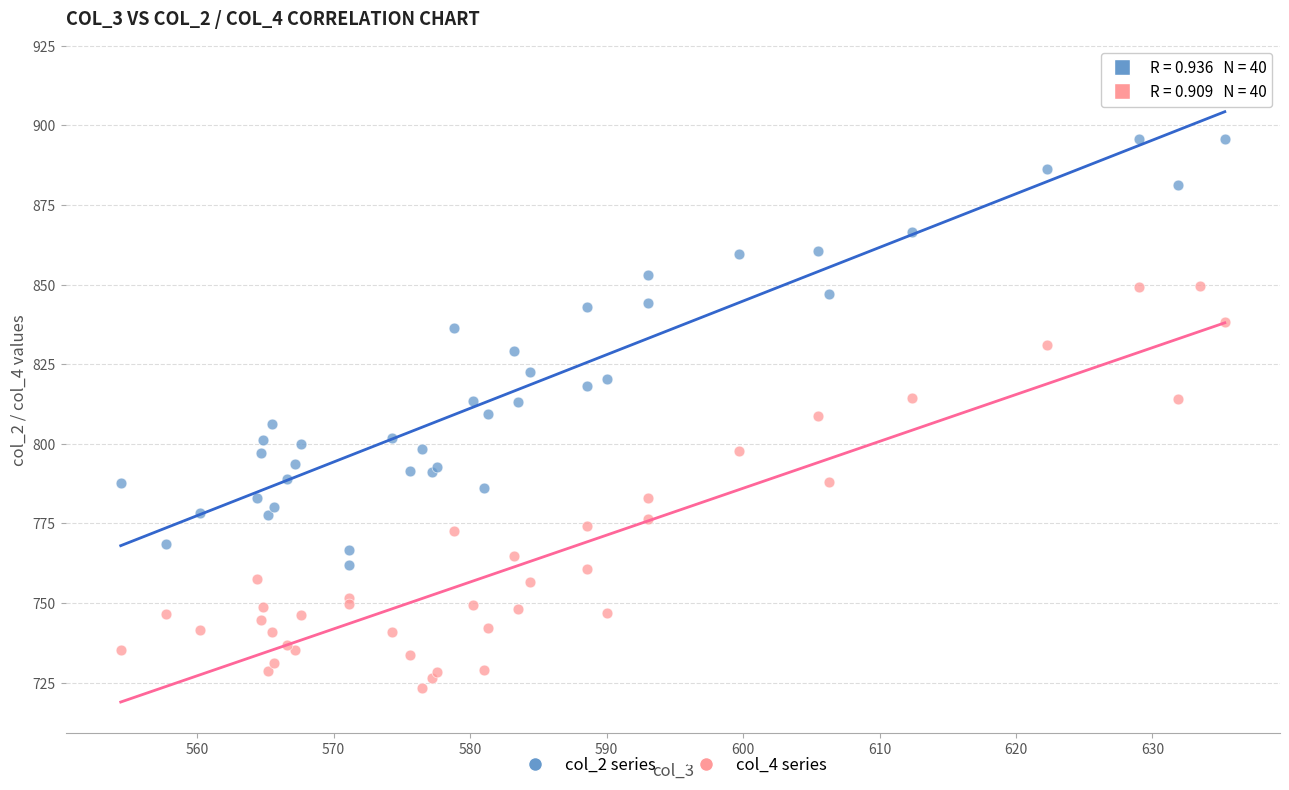

Which series has the widest spread of Y values?

col_2 series